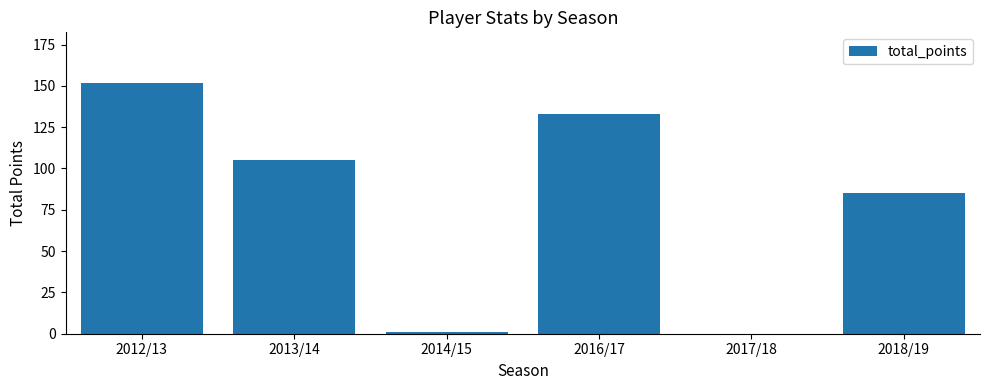

Count the number of categories in the chart.

6